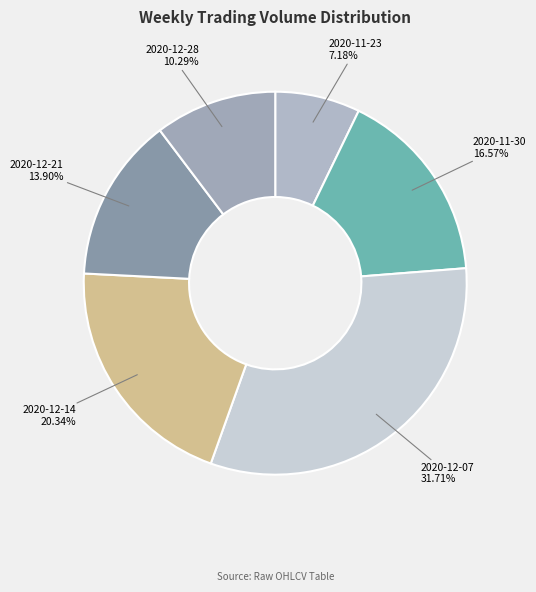

Which has a higher value, 2020-11-23 or 2020-12-21?

2020-12-21